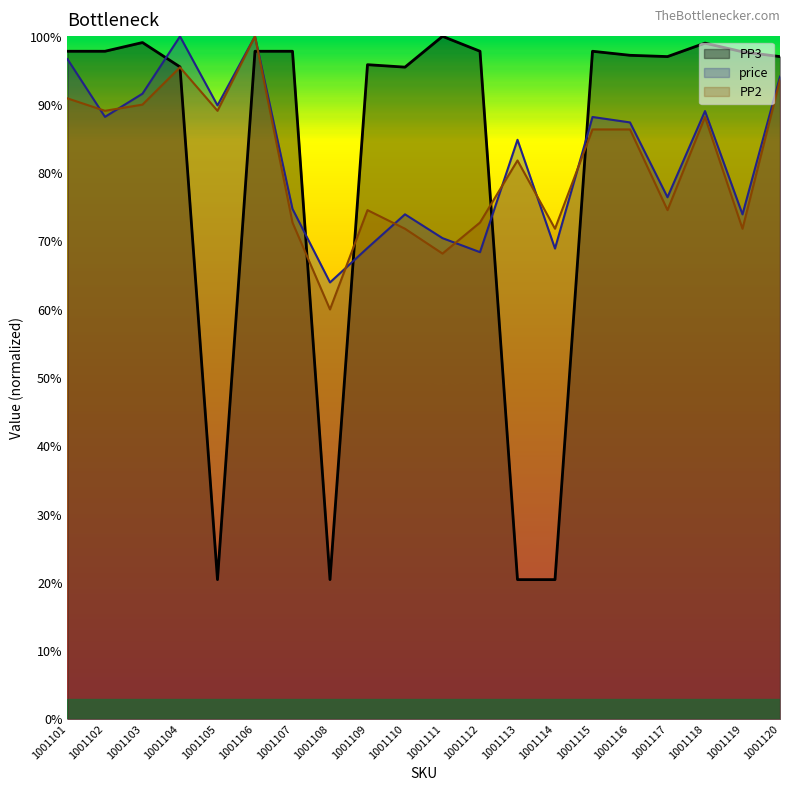

How many lines are shown in the chart?

3